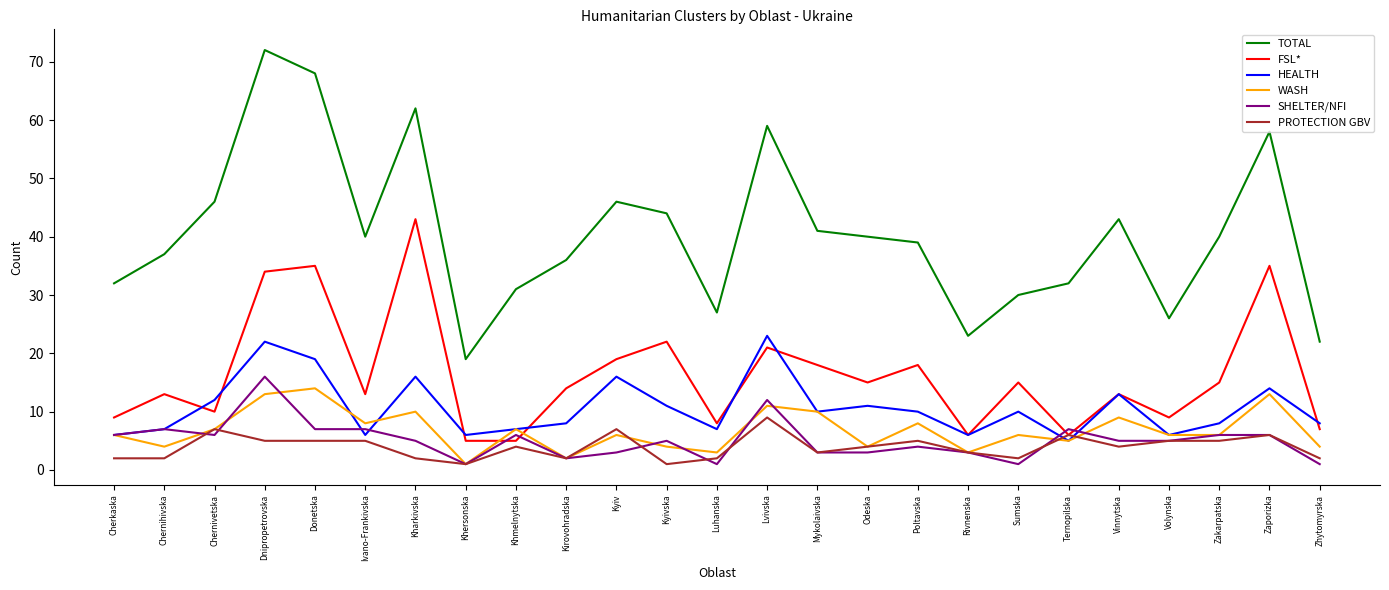

Which series has the widest spread of values?

TOTAL